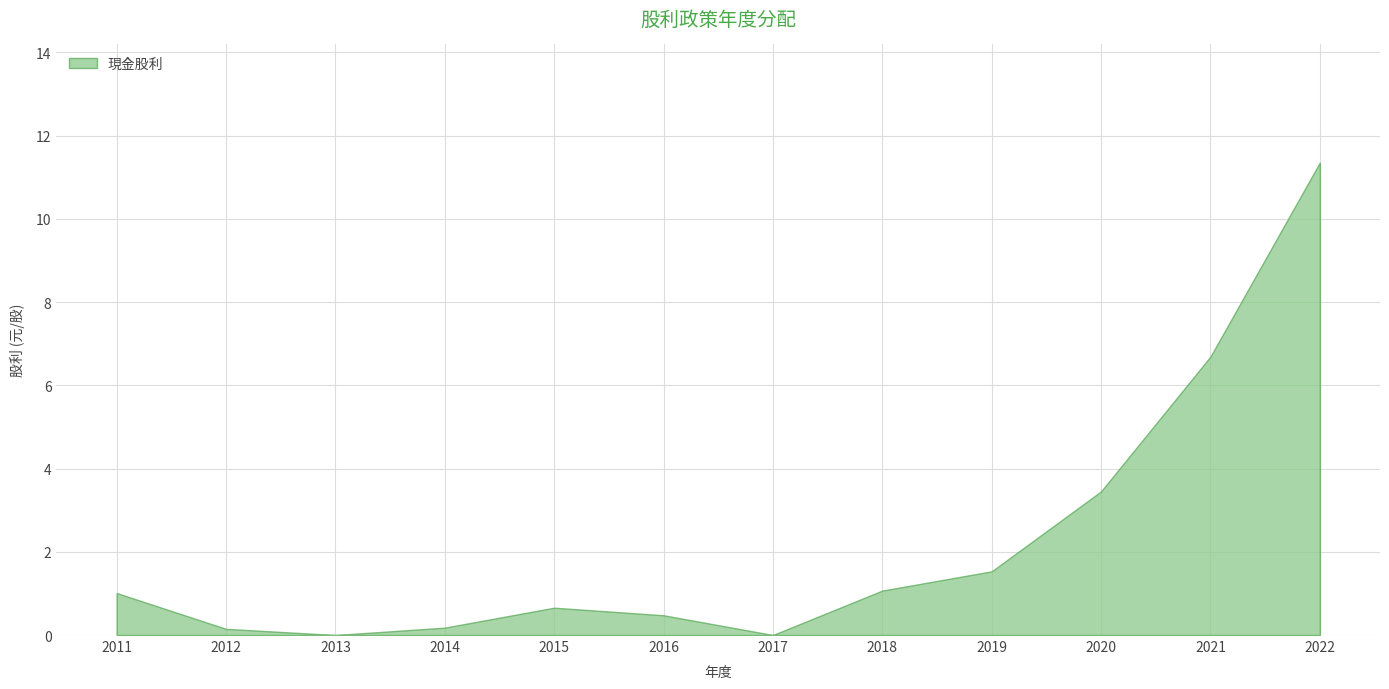

Which category has the highest value across all series?

2022